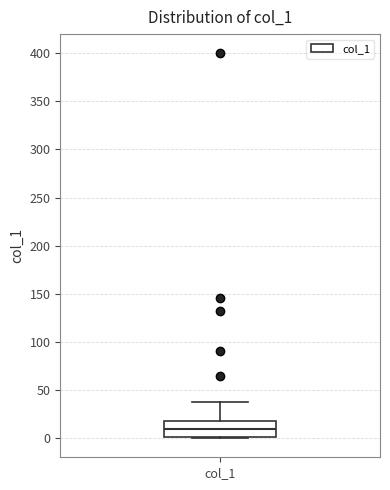

Where is the lower edge of the box for col_1 on the y-axis? The values are not printed on the chart, so give them approximately, as read against the axis.

0